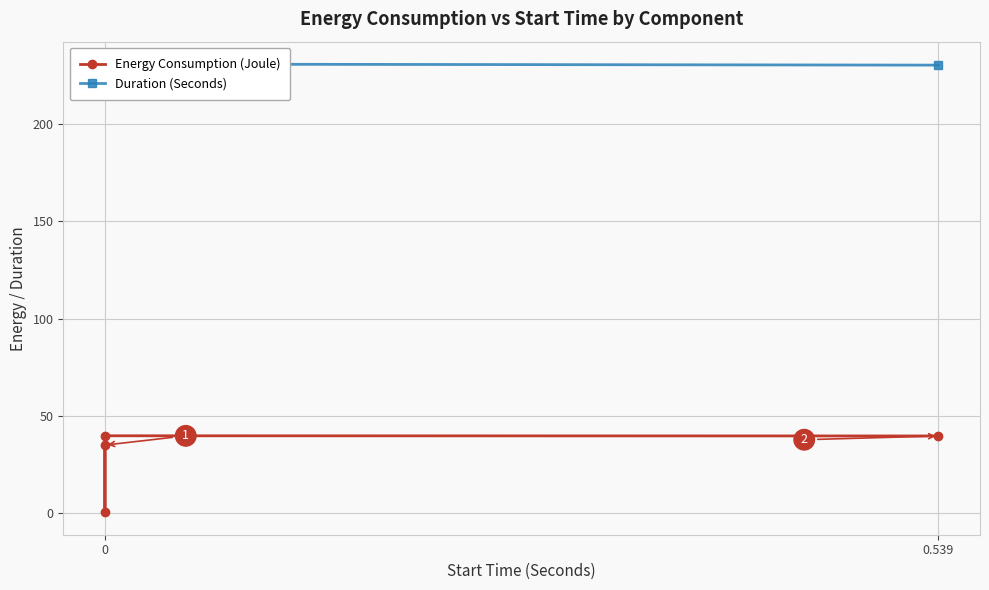

How many Duration (Seconds) values are between 230 and 231?

4